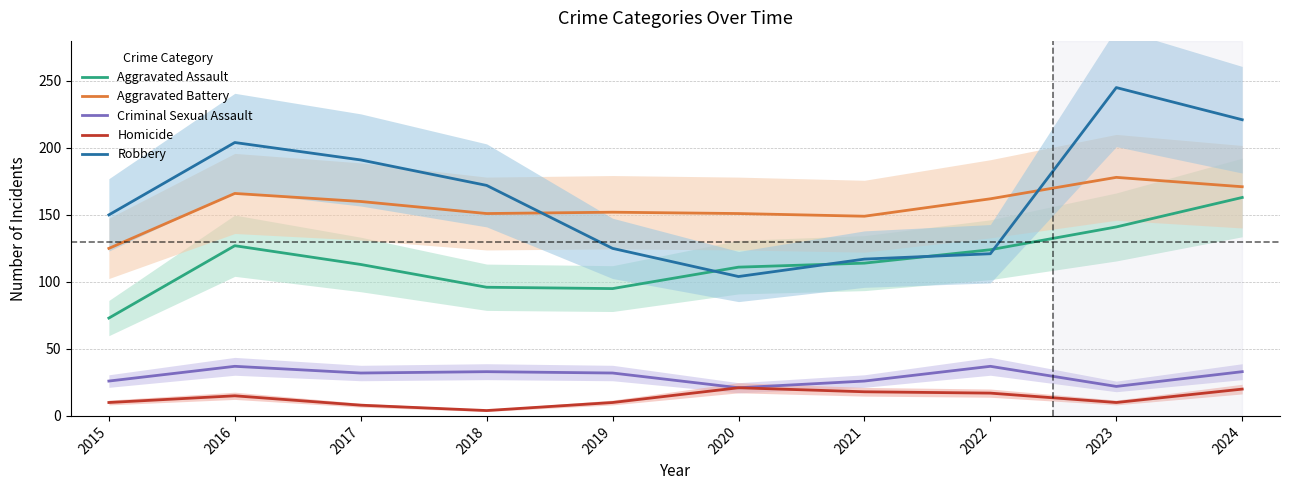

At which label does Homicide reach its minimum?

2018